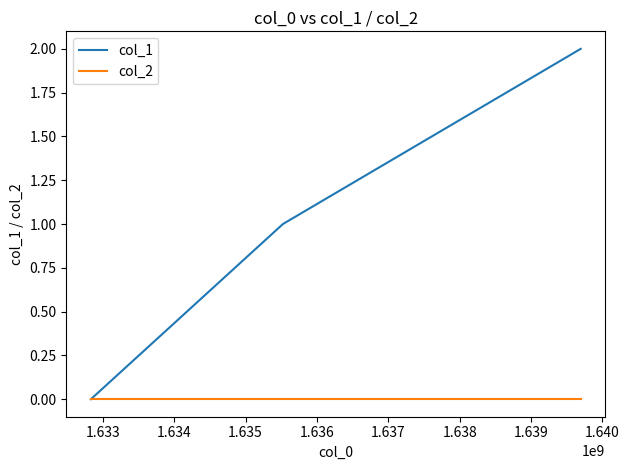

What is the difference between the maximum and minimum values in the col_1 series?

2